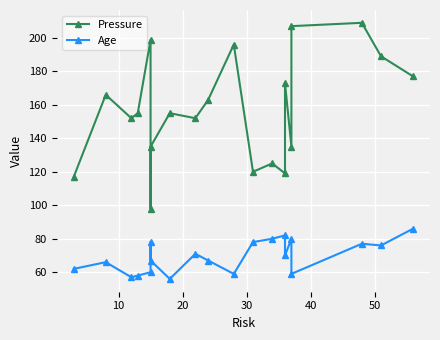

Count the number of categories in the chart.

20